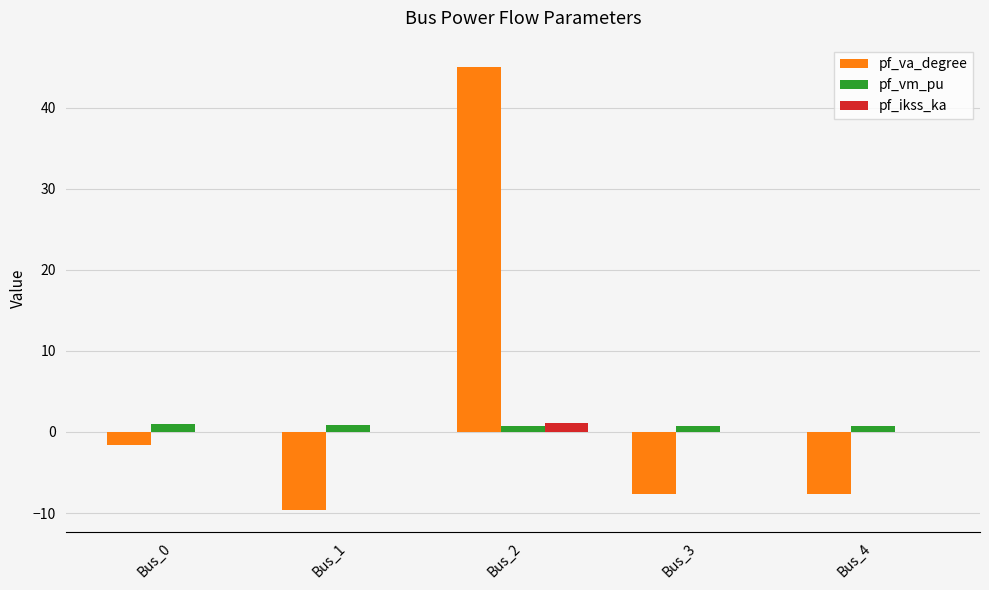

What is the sum of all pf_vm_pu values?

3.9